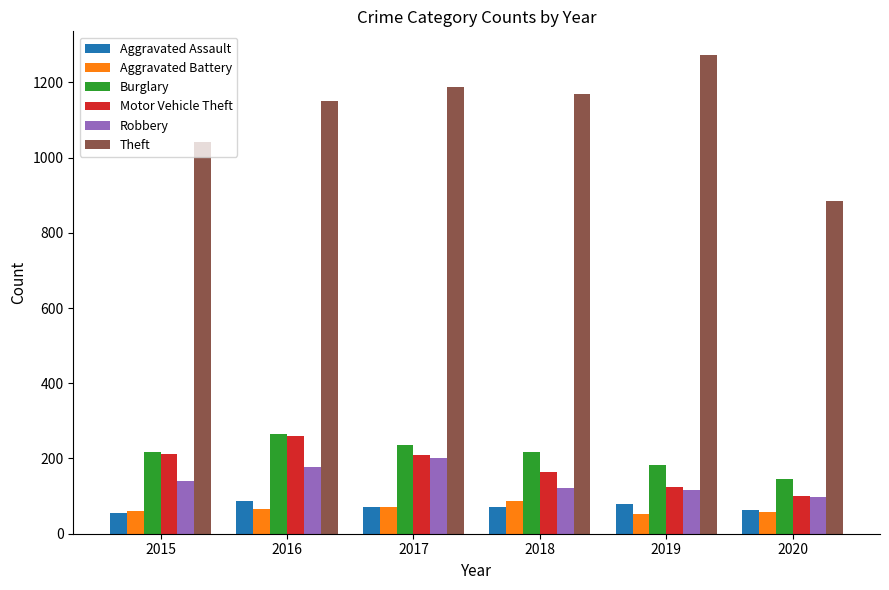

Where is Robbery nearest to the value 149?

2015